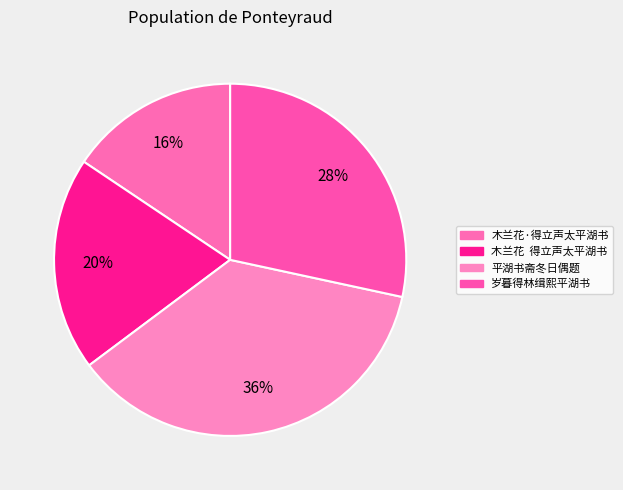

Rank the categories by value from highest to lowest.

平湖书斋冬日偶题, 岁暮得林缉熙平湖书, 木兰花  得立声太平湖书, 木兰花·得立声太平湖书